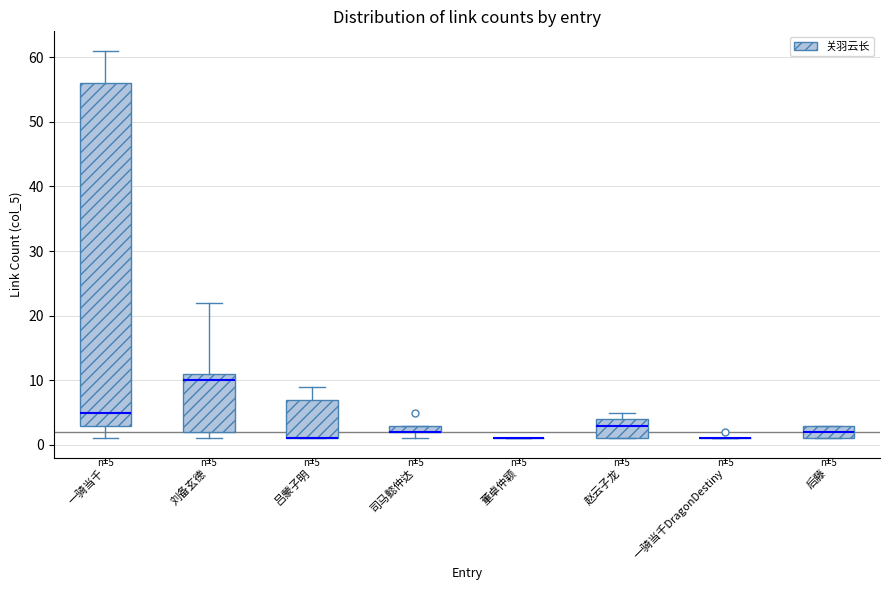

Which box is the tallest, from its lower edge to its upper edge?

一骑当千